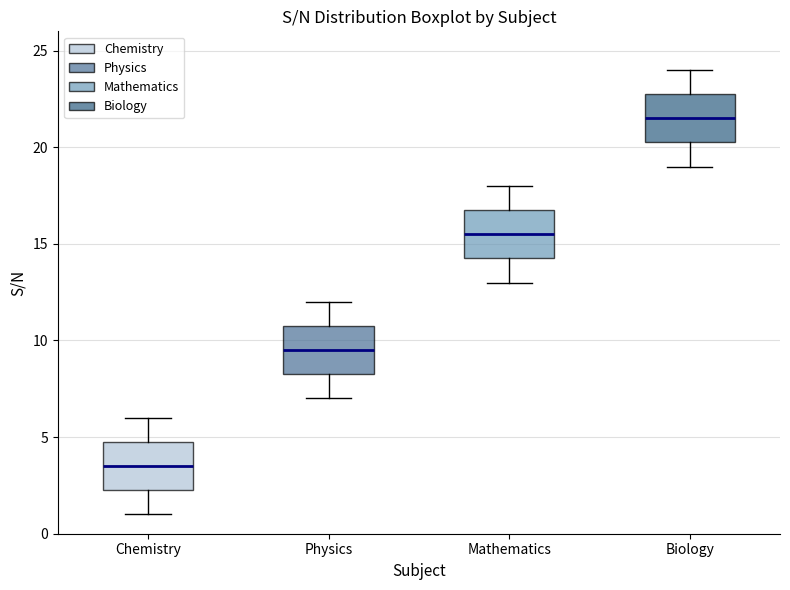

Reading left to right, transcribe this box plot: for each box, give where its median line is, the range the box spans, and where its two whiskers end, as read against the y-axis. The values are not printed on the chart, so give them approximately, as read against the axis.

Chemistry: median 3.5, box 2.5 to 5.0, whiskers 1.0 to 6.0
Physics: median 9.5, box 8.5 to 11.0, whiskers 7.0 to 12.0
Mathematics: median 15.5, box 14.5 to 17.0, whiskers 13.0 to 18.0
Biology: median 21.5, box 20.5 to 23.0, whiskers 19.0 to 24.0